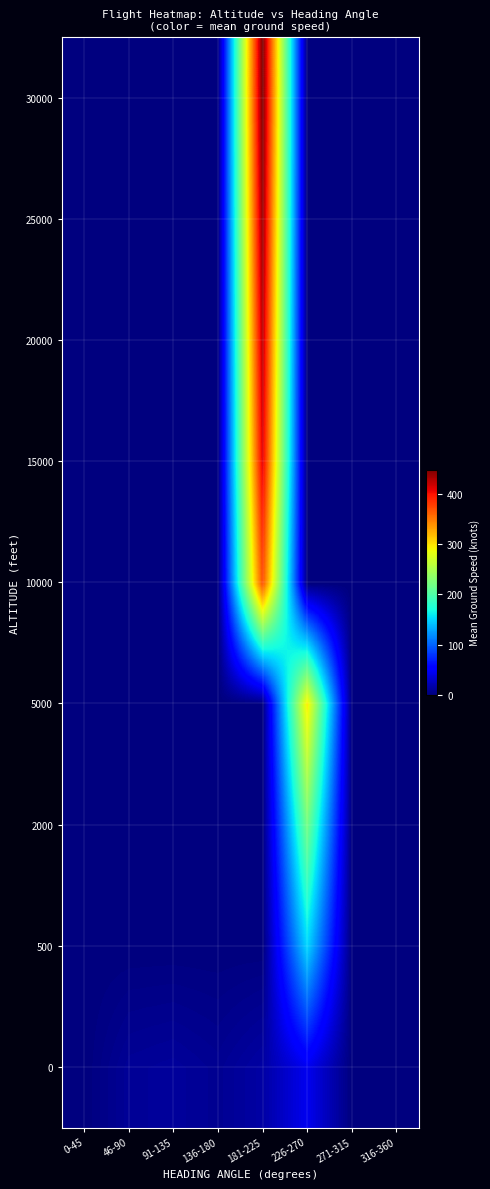

Reading left to right, extract all data points from this chart.

0: 0-45=0.0	46-90=9.7	91-135=11.5	136-180=8.0	181-225=15.0	226-270=44.0	271-315=0.0	316-360=0.0
500: 0-45=0.0	46-90=0.0	91-135=0.0	136-180=0.0	181-225=0.0	226-270=151.0	271-315=0.0	316-360=0.0
2000: 0-45=0.0	46-90=0.0	91-135=0.0	136-180=0.0	181-225=0.0	226-270=219.8	271-315=0.0	316-360=0.0
5000: 0-45=0.0	46-90=0.0	91-135=0.0	136-180=0.0	181-225=0.0	226-270=296.2	271-315=0.0	316-360=0.0
10000: 0-45=0.0	46-90=0.0	91-135=0.0	136-180=0.0	181-225=370.0	226-270=0.0	271-315=0.0	316-360=0.0
15000: 0-45=0.0	46-90=0.0	91-135=0.0	136-180=0.0	181-225=410.0	226-270=0.0	271-315=0.0	316-360=0.0
20000: 0-45=0.0	46-90=0.0	91-135=0.0	136-180=0.0	181-225=424.0	226-270=0.0	271-315=0.0	316-360=0.0
25000: 0-45=0.0	46-90=0.0	91-135=0.0	136-180=0.0	181-225=437.5	226-270=0.0	271-315=0.0	316-360=0.0
30000: 0-45=0.0	46-90=0.0	91-135=0.0	136-180=0.0	181-225=448.0	226-270=0.0	271-315=0.0	316-360=0.0